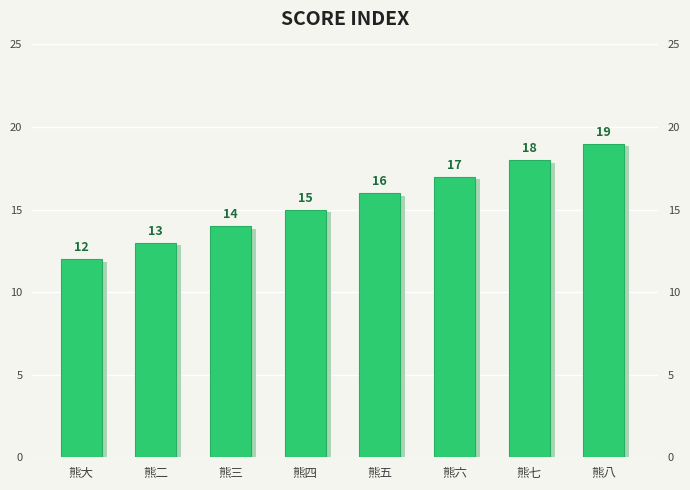

Where is the data nearest to the value 15?

熊四